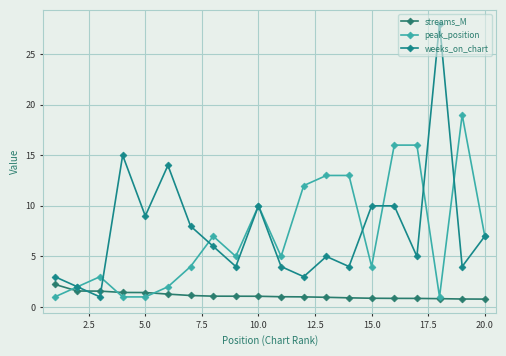

What is the maximum value shown in the chart?

28.0